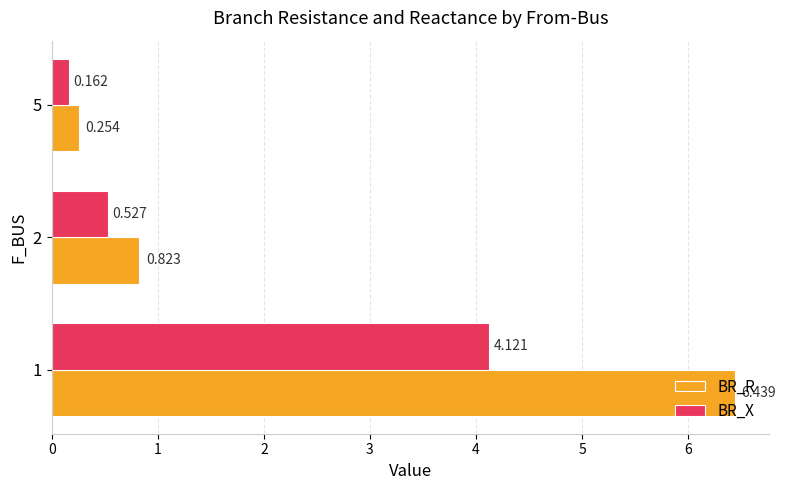

List the labels in order of BR_R value, smallest first.

5, 2, 1